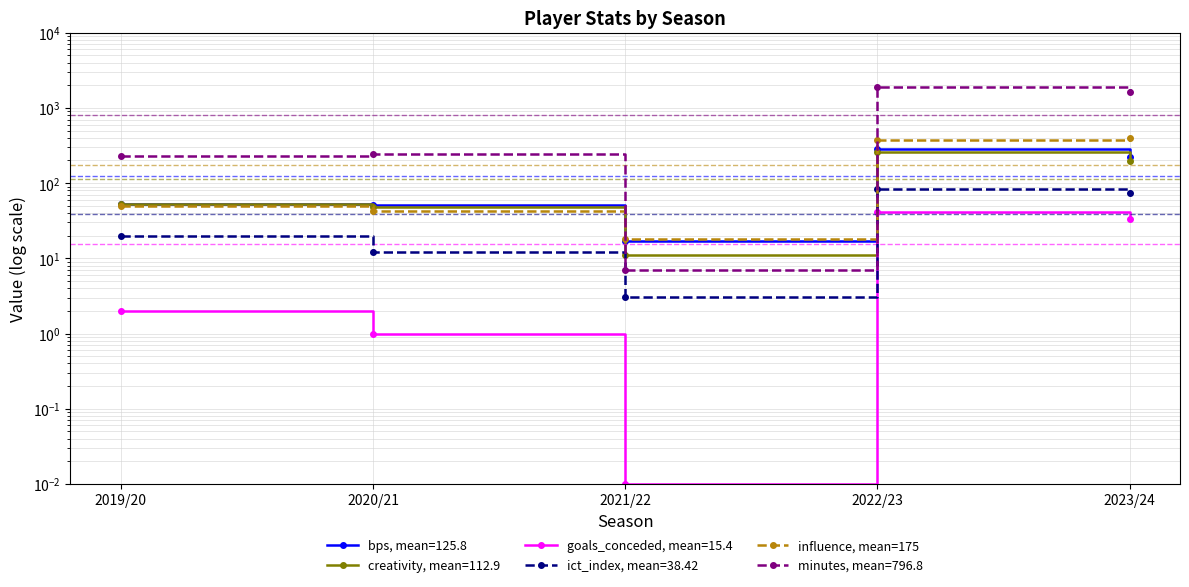

Rank the categories by value from highest to lowest.

2023/24, 2022/23, 2019/20, 2020/21, 2021/22